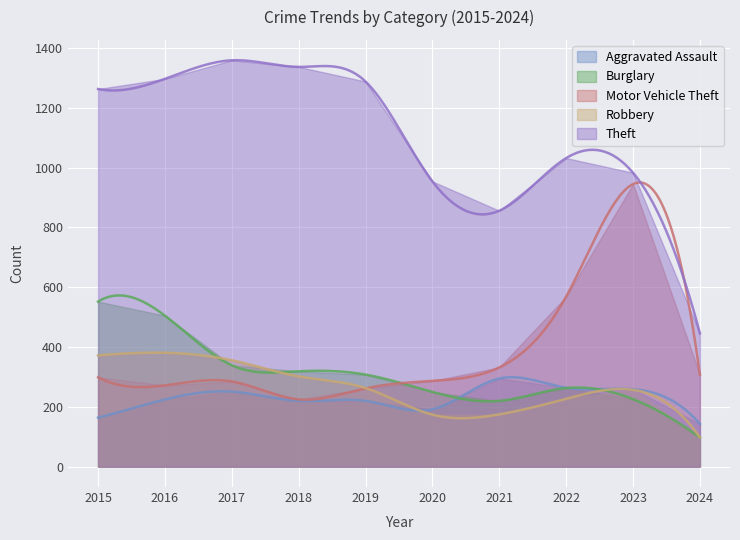

Where is Aggravated Assault nearest to the value 219?

2018